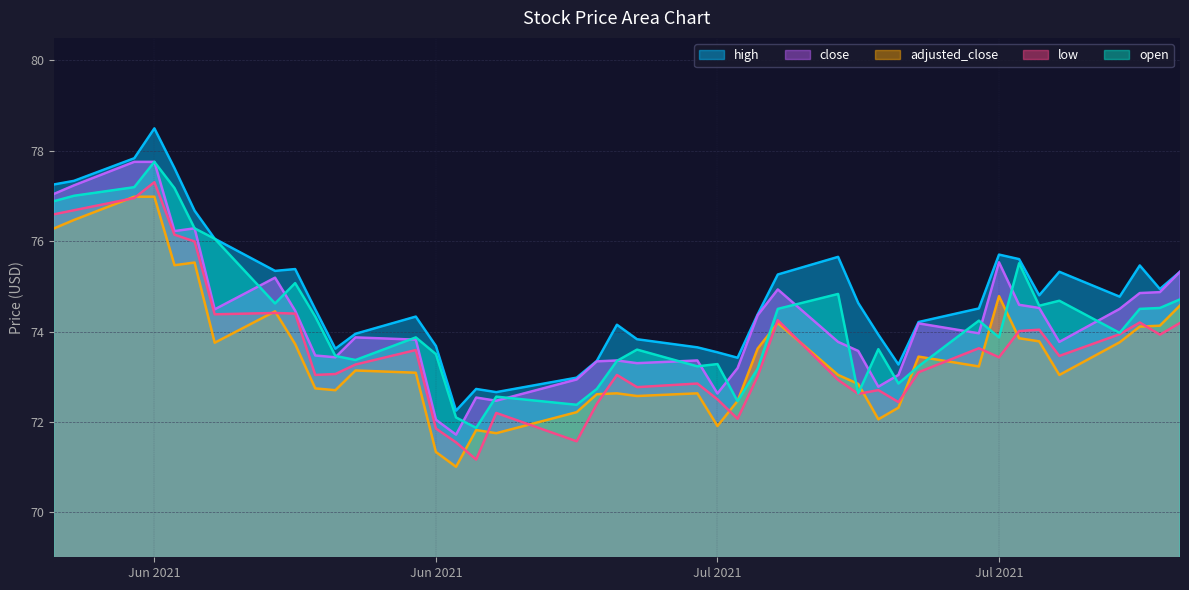

True or false: high has more than 2 interior local peaks.

True